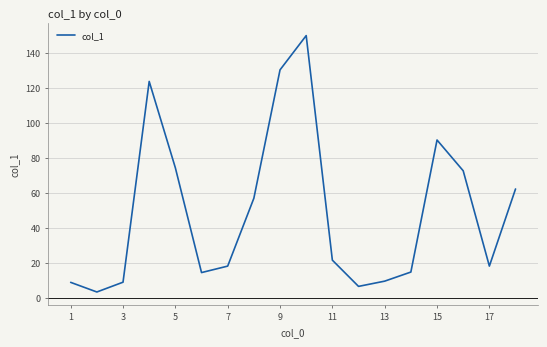

The chart shows a value of 12.1 at 11. True or false?

False